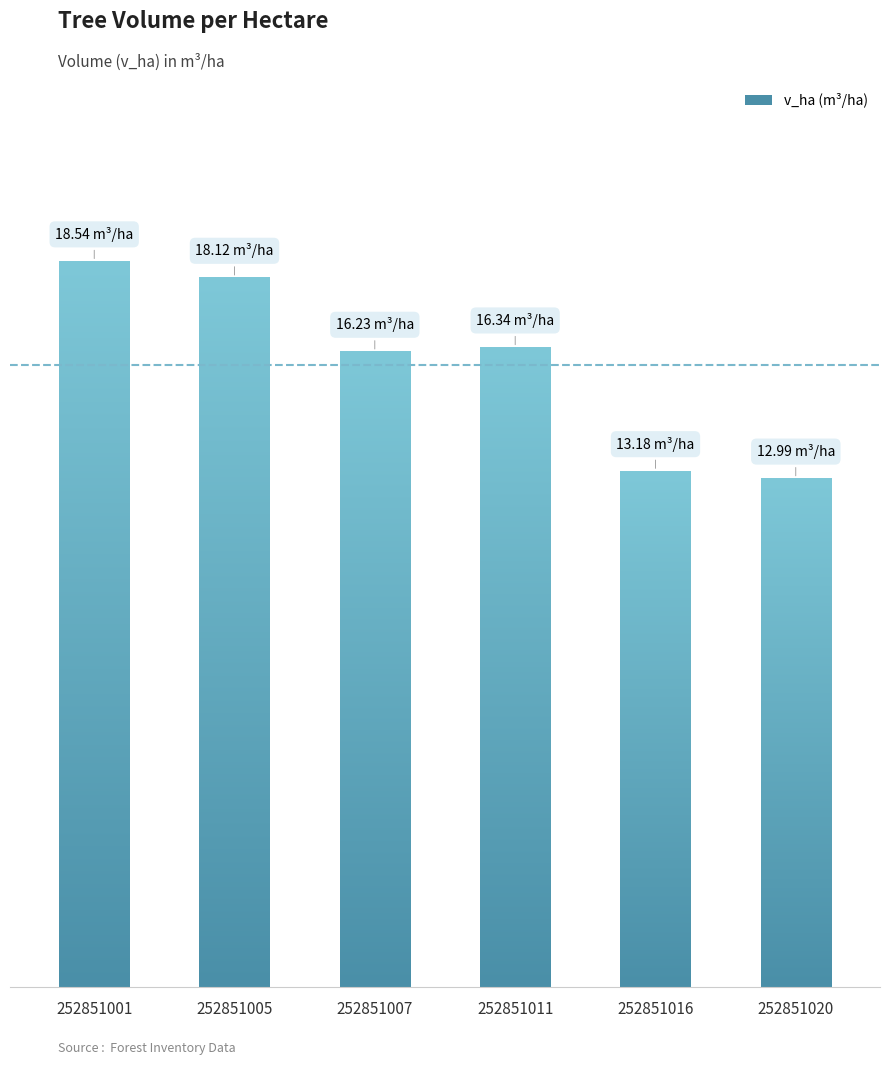

What is the maximum value shown in the chart?

18.5